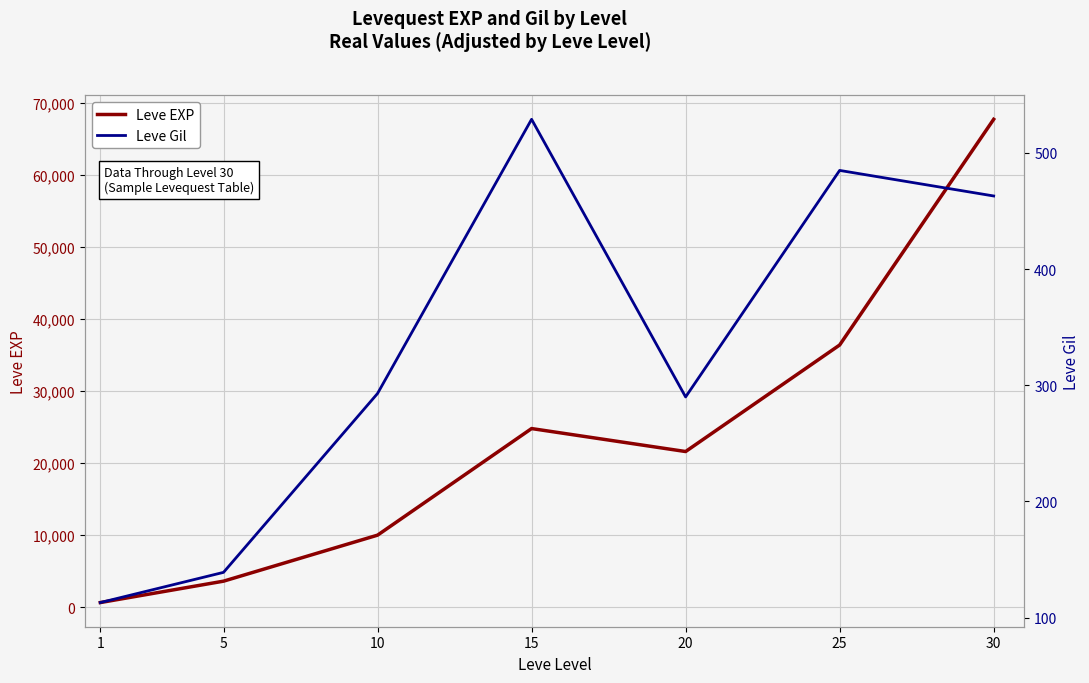

Which series has the largest total across all categories?

Leve EXP